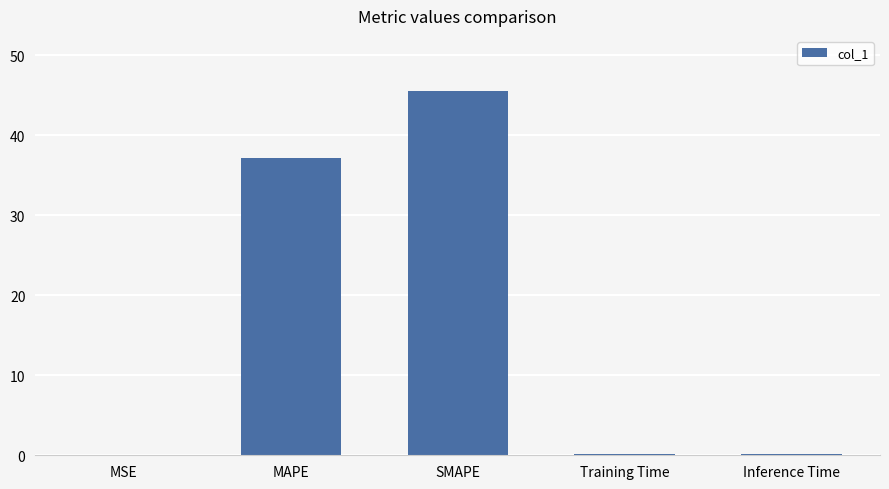

Count the number of data series in this chart.

1